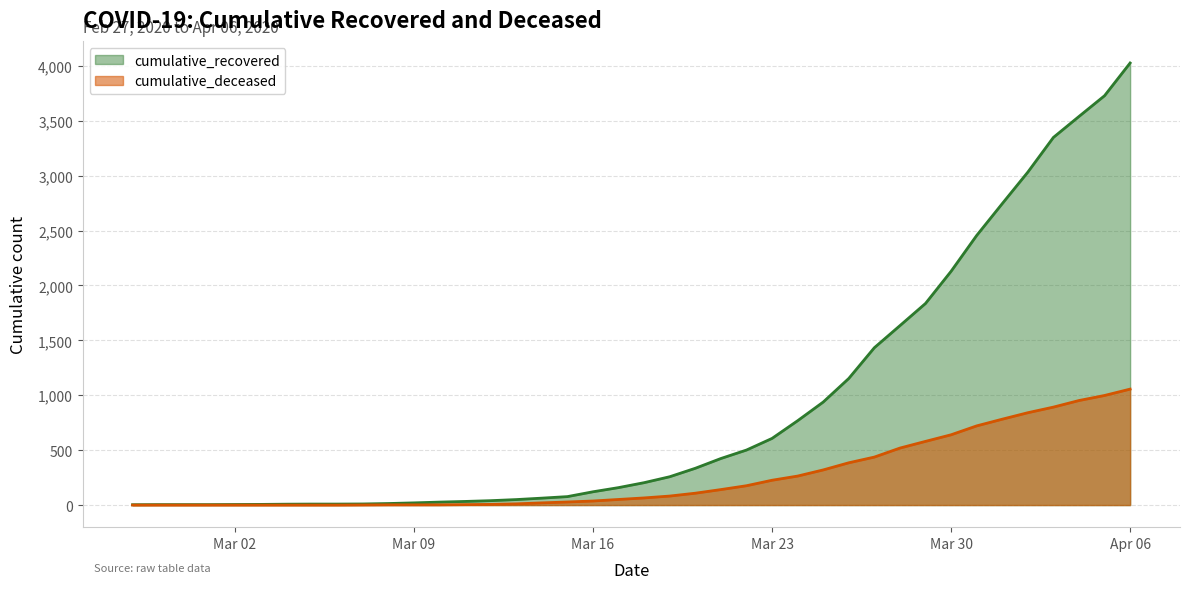

True or false: cumulative_recovered has a value of 11 at 2020-03-10.

False